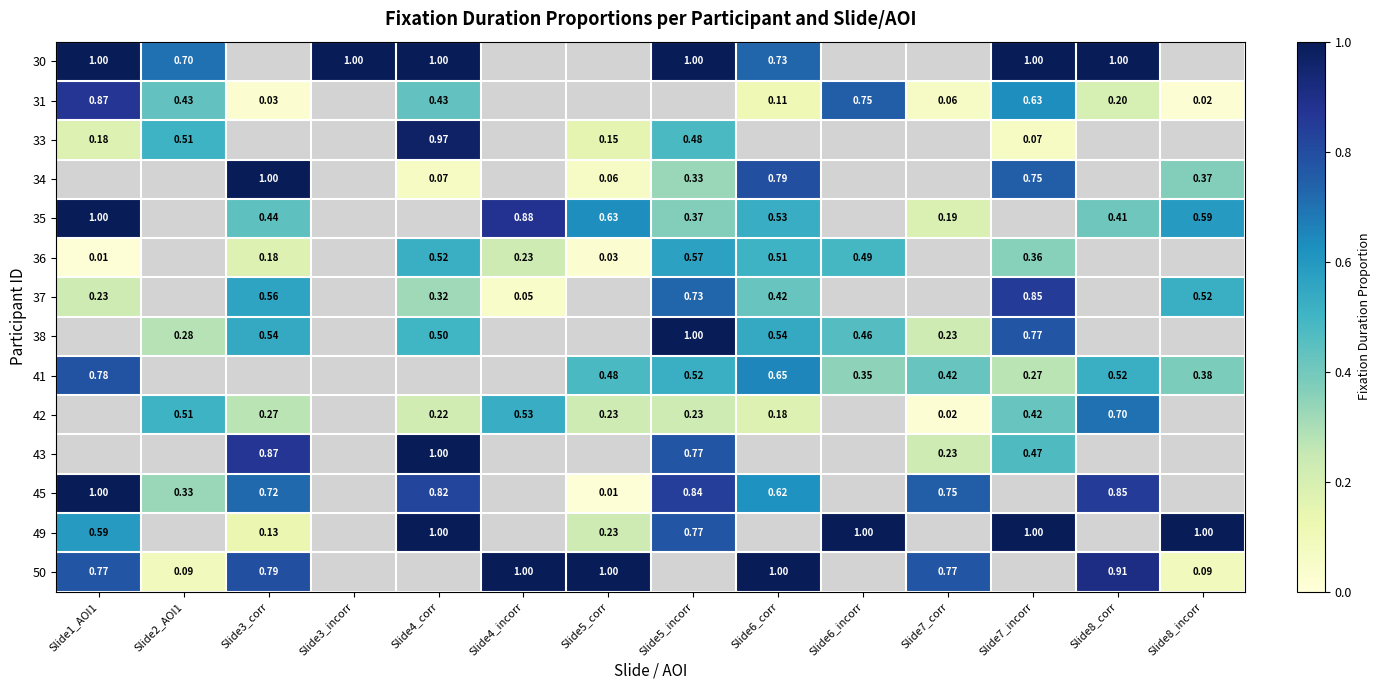

Is the value of 45 at Slide5_incorr greater than the value of 33 at Slide5_corr?

Yes